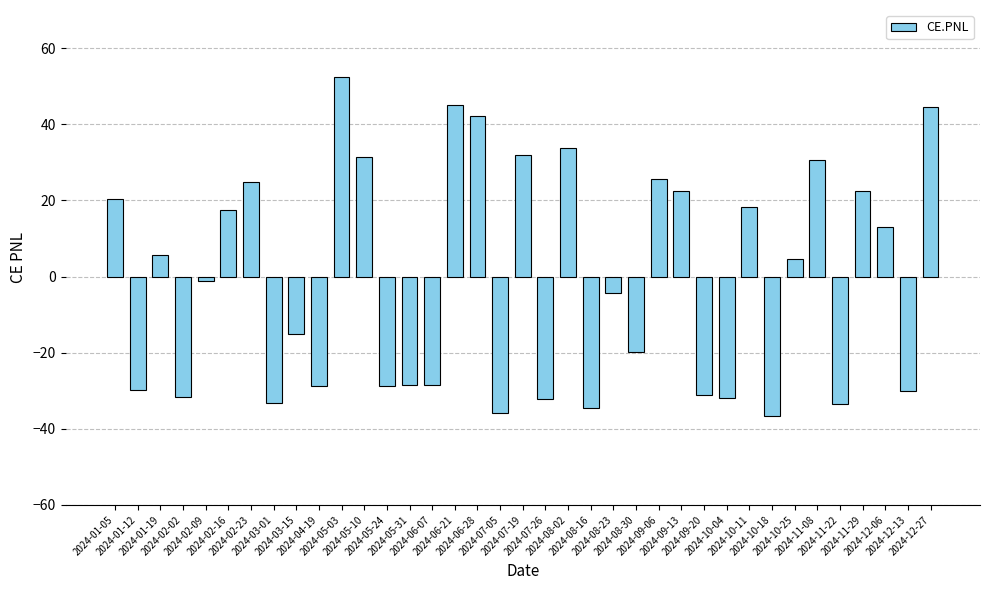

How many bars are there in total?

37